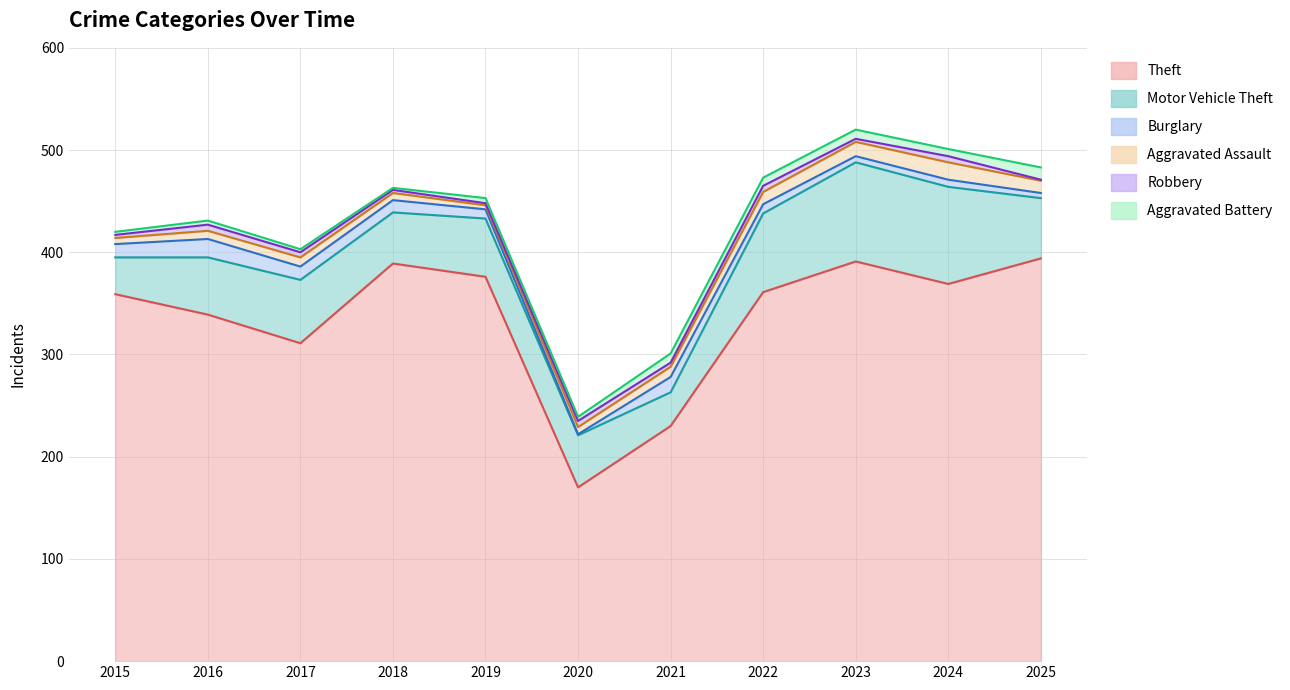

Is it true that Aggravated Assault equals 12 at 2025?

True